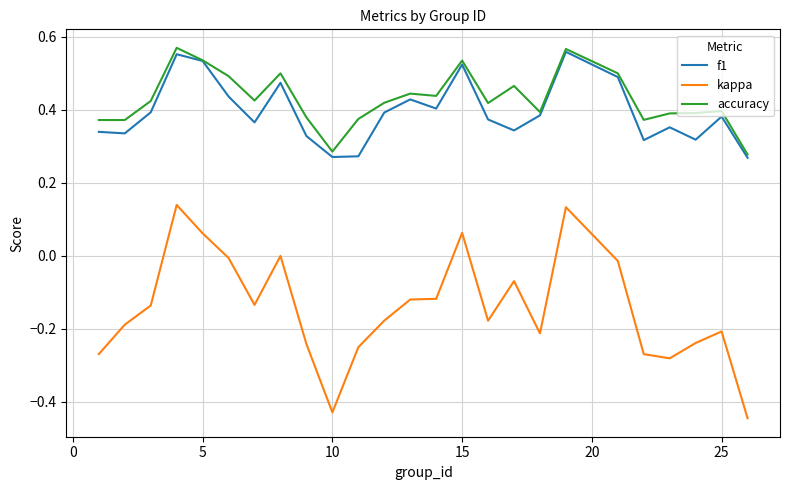

Which series has the widest spread of values?

kappa